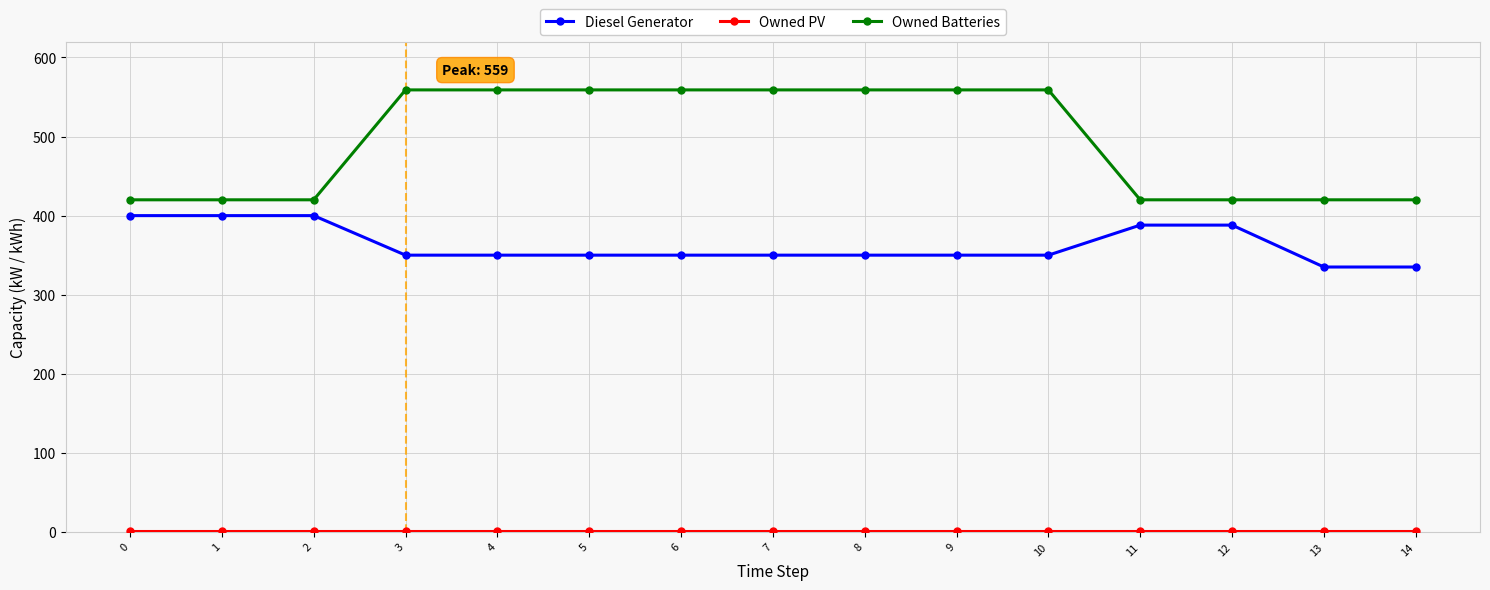

Which series has the largest total across all categories?

Owned Batteries